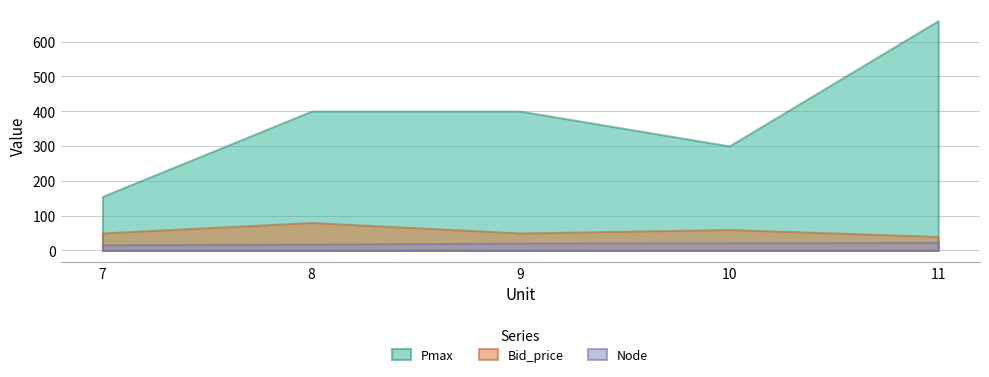

What is the value of the Pmax point at the 3rd from the left?

400